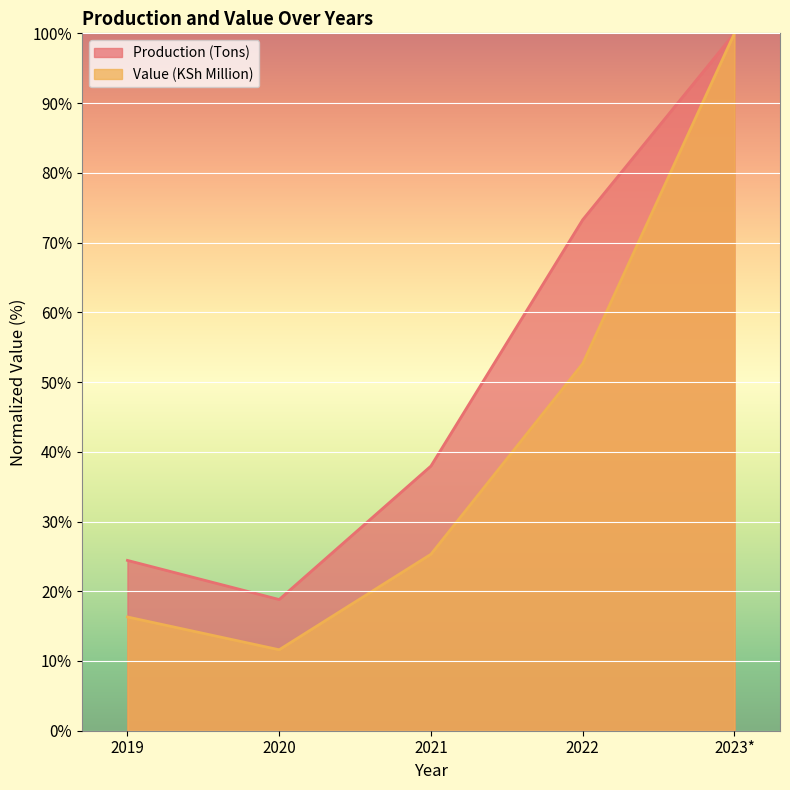

What is the smallest value displayed?

11.6